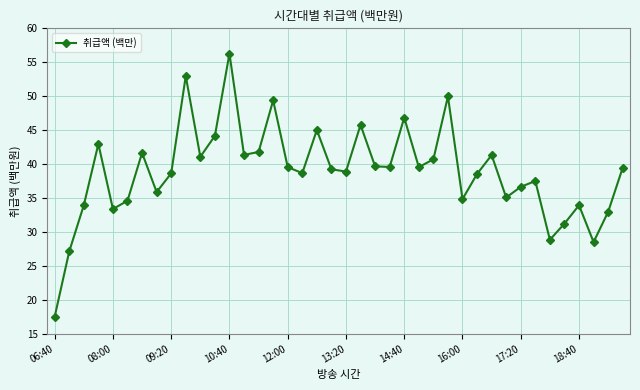

What is the greatest value displayed?

56.3